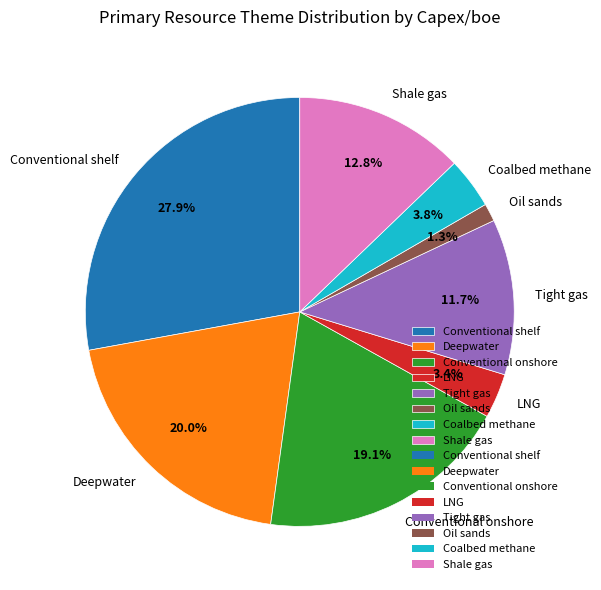

Is there a majority slice in this chart?

No